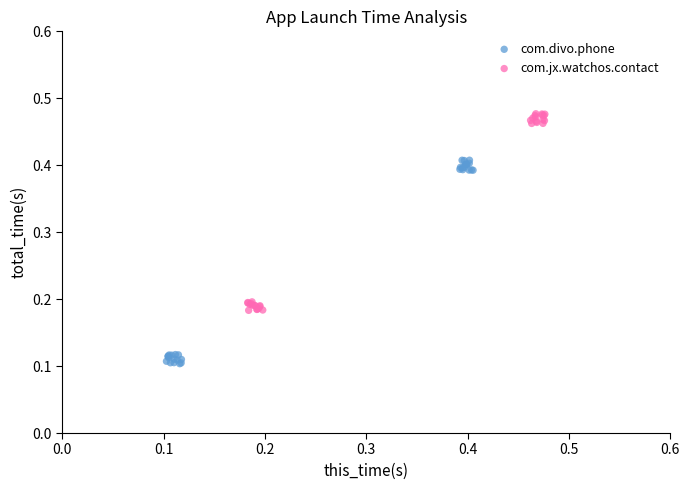

Which series reaches the maximum Y coordinate?

com.jx.watchos.contact